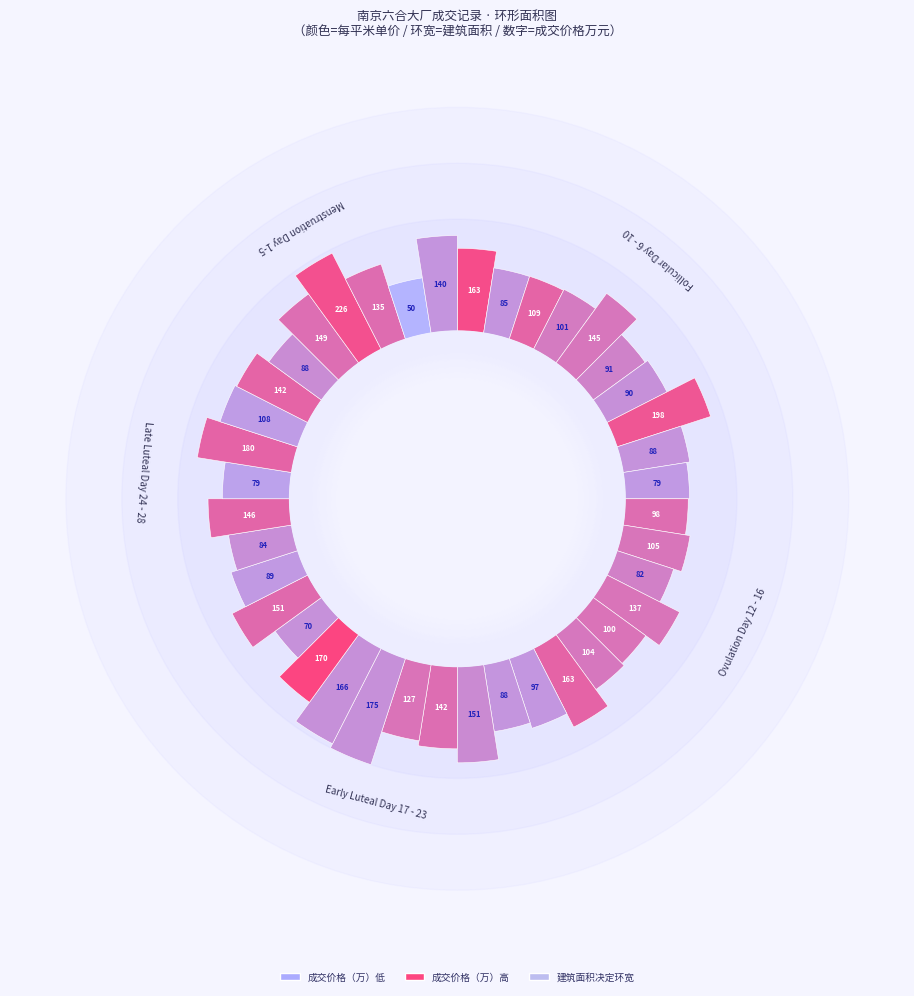

Reading right to left, transcribe all the data shown in this chart.

成交价格（万）: 140.0	50.0	135.0	226.0	149.0	88.0	142.0	108.0	180.0	79.0	146.0	84.0	89.0	151.0	70.0	170.0	166.0	175.0	127.0	142.0	151.0	88.0	97.0	163.0	104.0	100.0	137.0	82.0	105.0	98.0	79.0	88.0	198.0	90.0	91.0	145.0	101.0	109.0	85.0	163.0
每平米单价（元）: 14584.0	11104.0	18073.0	20179.0	17892.0	15393.0	18714.0	13794.0	18750.0	13140.0	18607.0	15091.0	14038.0	18306.0	14831.0	20988.0	14955.0	14958.0	17518.0	17975.0	15516.0	14499.0	14316.0	18738.0	17117.0	17544.0	17427.0	16443.0	17379.0	18035.0	14018.0	14667.0	19808.0	15000.0	16250.0	17262.0	16885.0	18716.0	14569.0	20483.0
建筑面积: 96.0	45.0	74.7	112.0	83.0	57.2	75.9	78.3	96.0	59.6	78.0	55.4	63.4	82.5	47.2	81.0	111.0	117.0	72.5	79.0	97.0	60.6	67.8	87.0	60.7	57.0	78.3	49.9	60.4	54.3	56.0	60.0	100.0	60.0	56.0	84.0	59.7	58.2	58.0	79.6